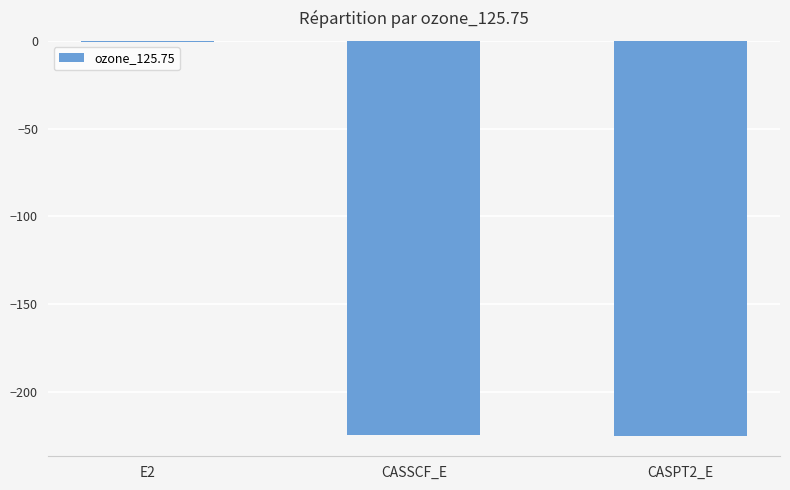

The chart shows a value of -315.0 at CASPT2_E. True or false?

False